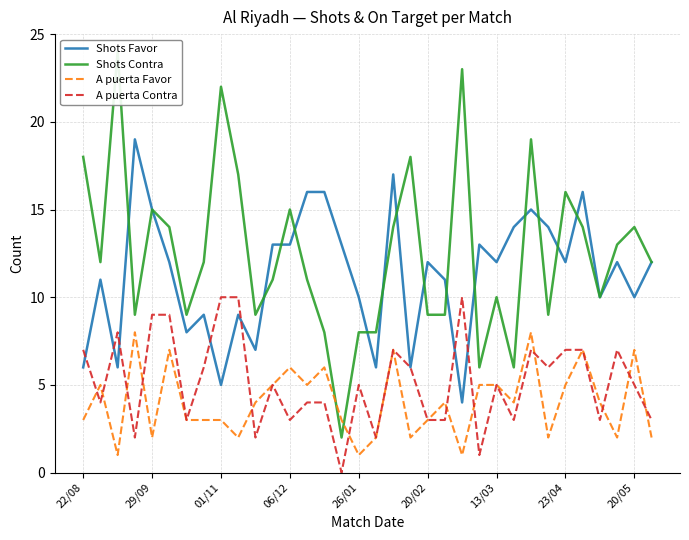

What is the highest value of the A puerta Favor series?

8